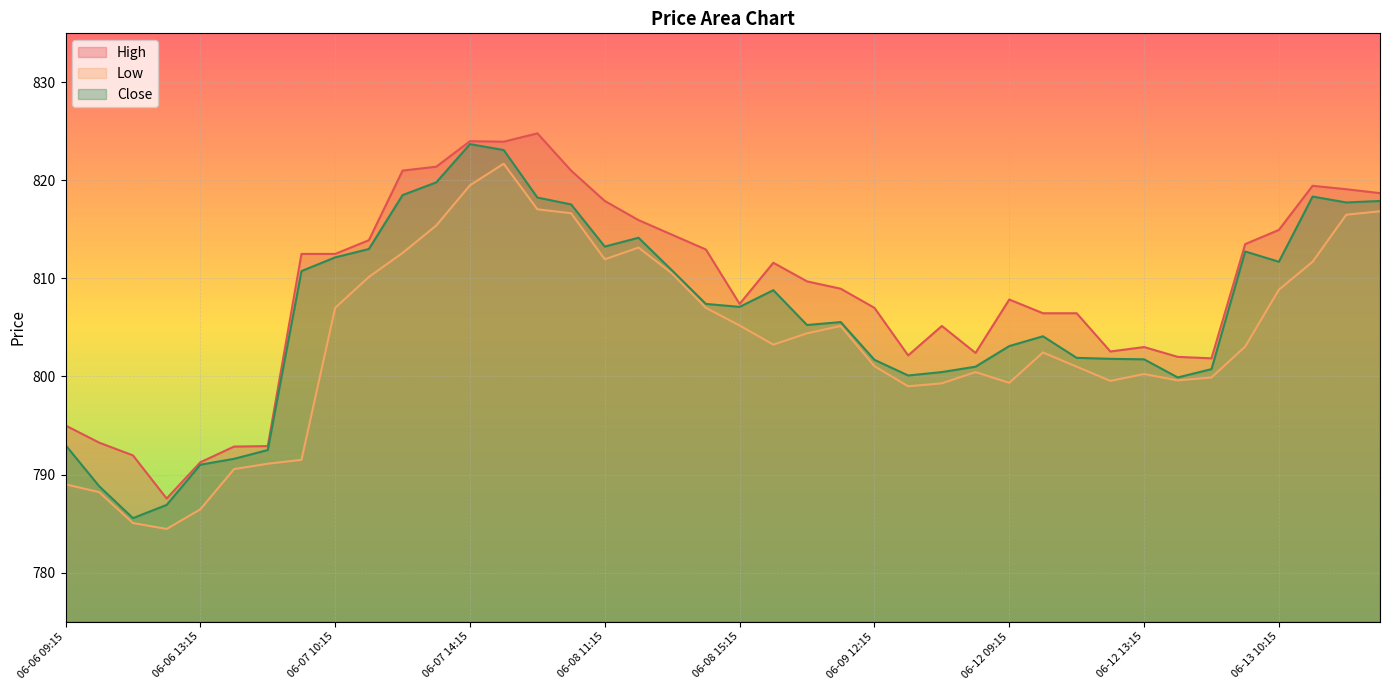

Which series has the largest range (max minus min)?

Close